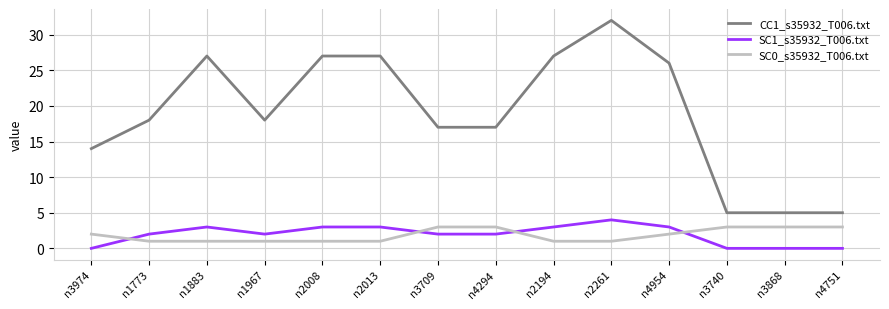

Is it true that CC1_s35932_T006.txt equals 8 at n3868?

False